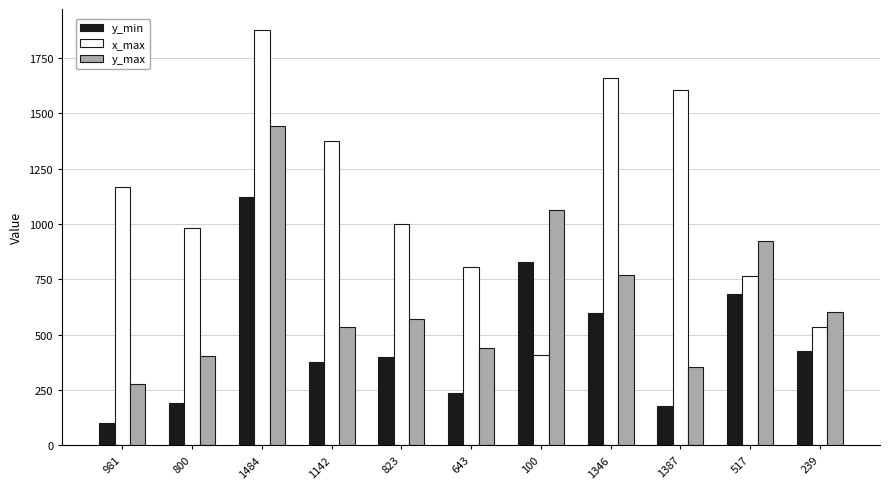

What is the spread (max minus min) of values at 643?

572